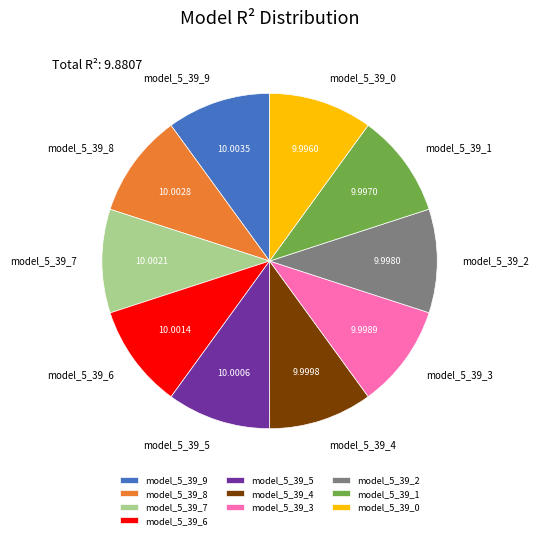

Is model_5_39_7 the majority of the pie?

No